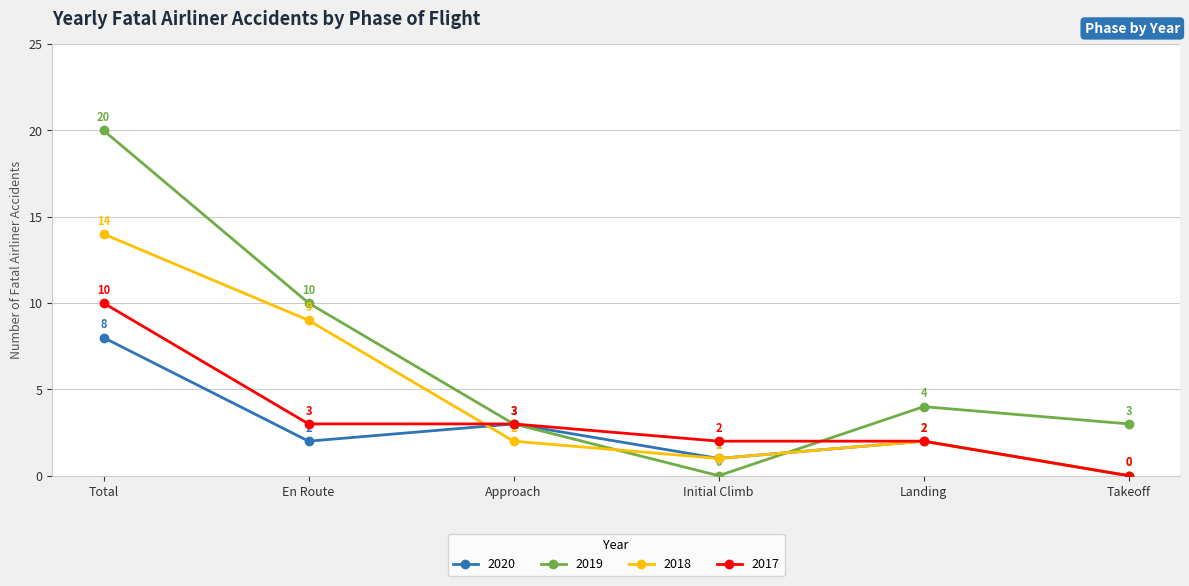

The value of 2018 at Total is 6. True or false?

False